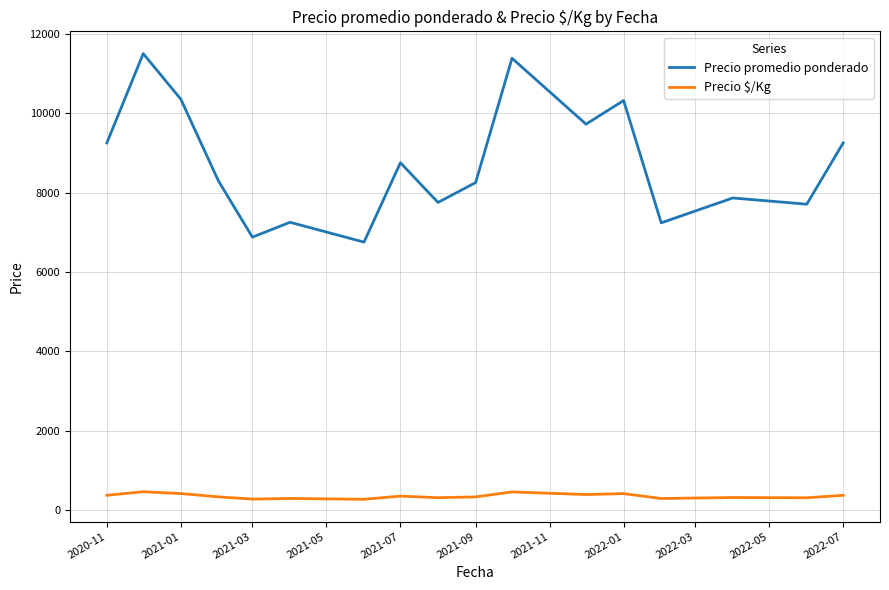

What is the minimum value shown in the chart?

270.0